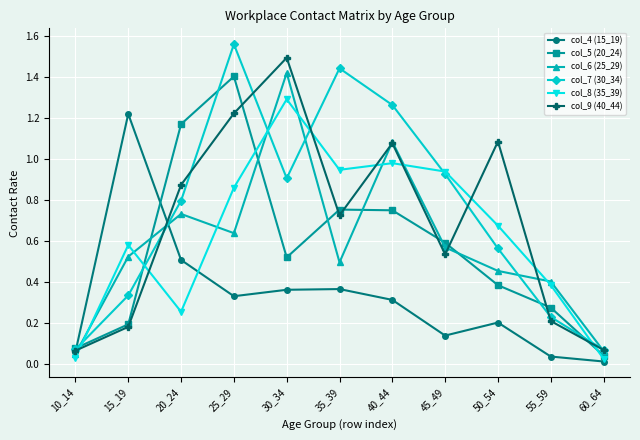

Which series changed the most between 25_29 and 50_54?

col_5 (20_24)